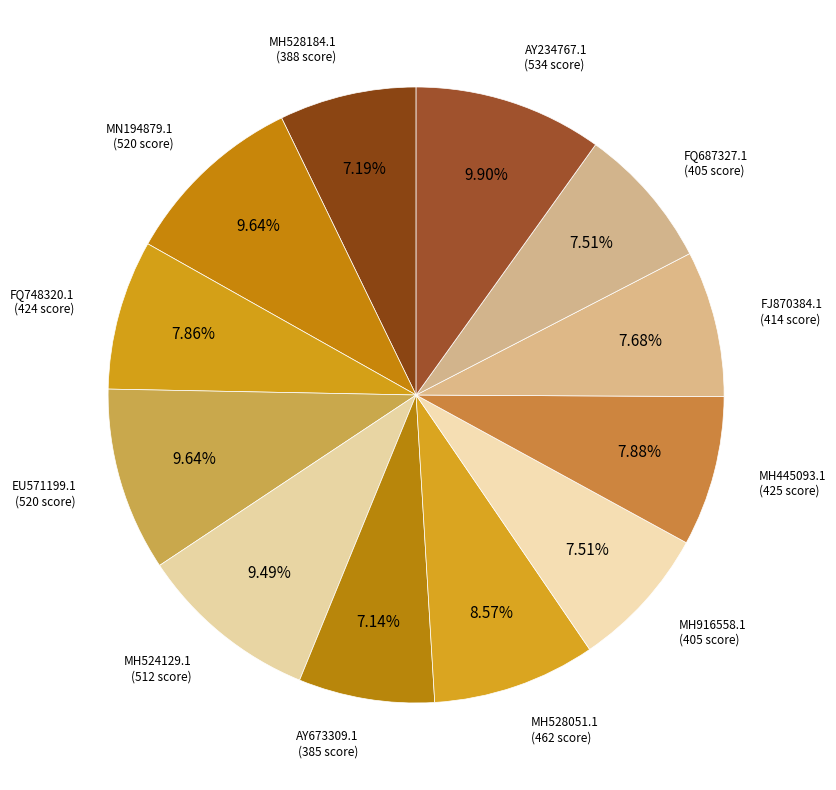

To the nearest percent, what percentage of the pie is MH528184.1?

7%